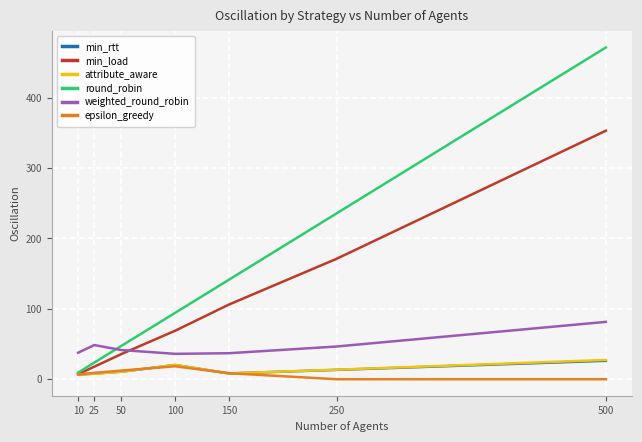

At how many categories does at least one series exceed 103?

3